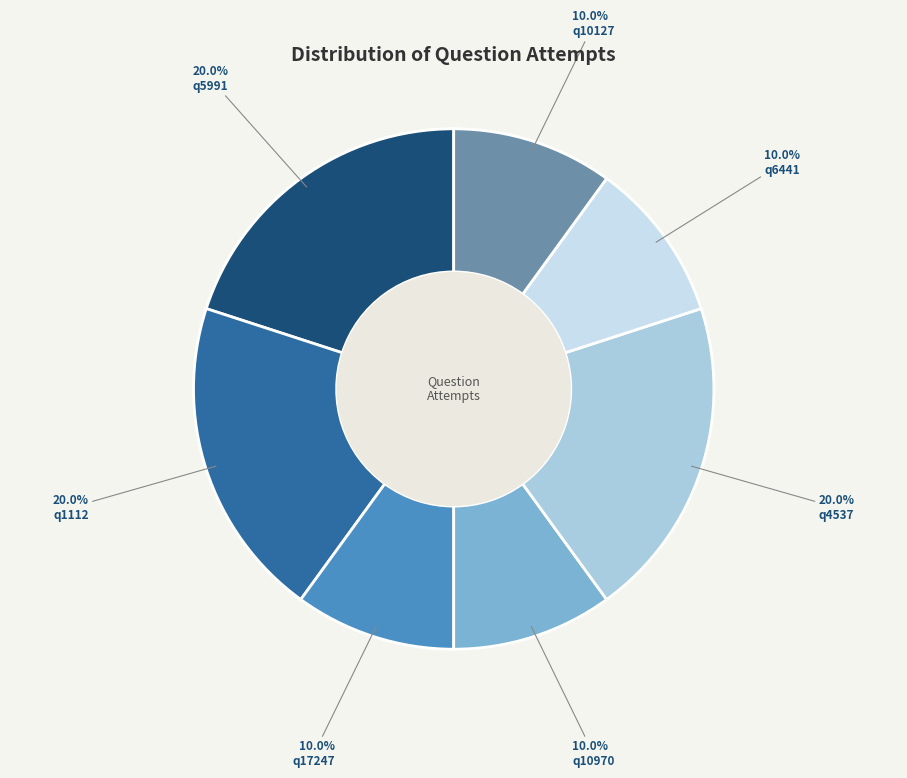

To the nearest percent, what is the combined percentage of q17247 and q1112?

30%